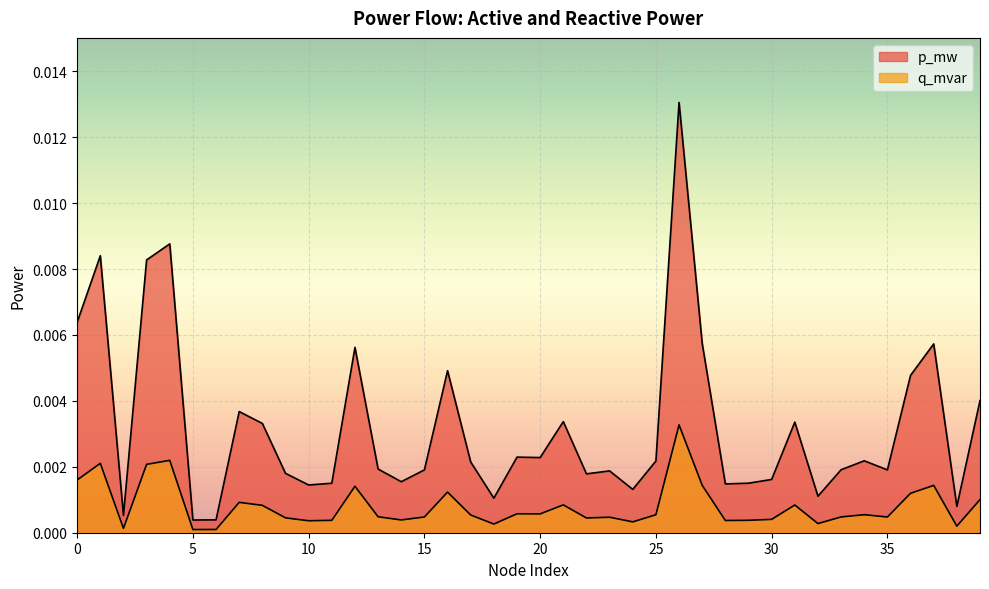

The value of p_mw at 19 is 0.0. True or false?

False